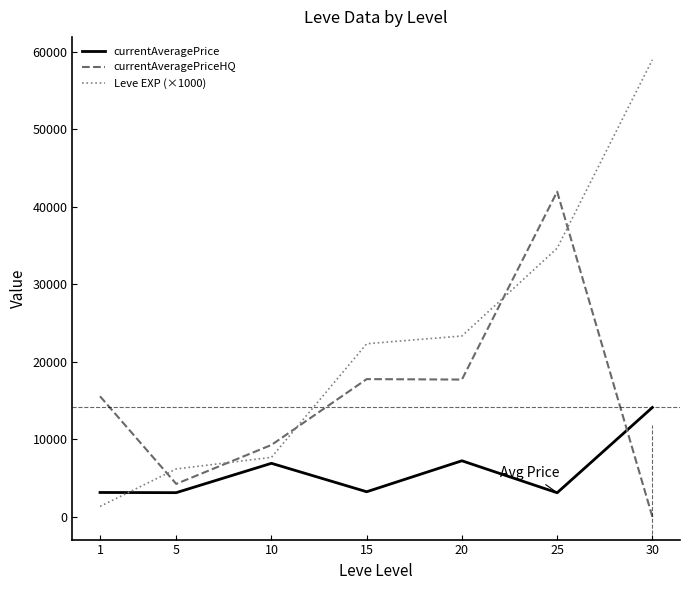

At how many categories does at least one series exceed 26103?

2